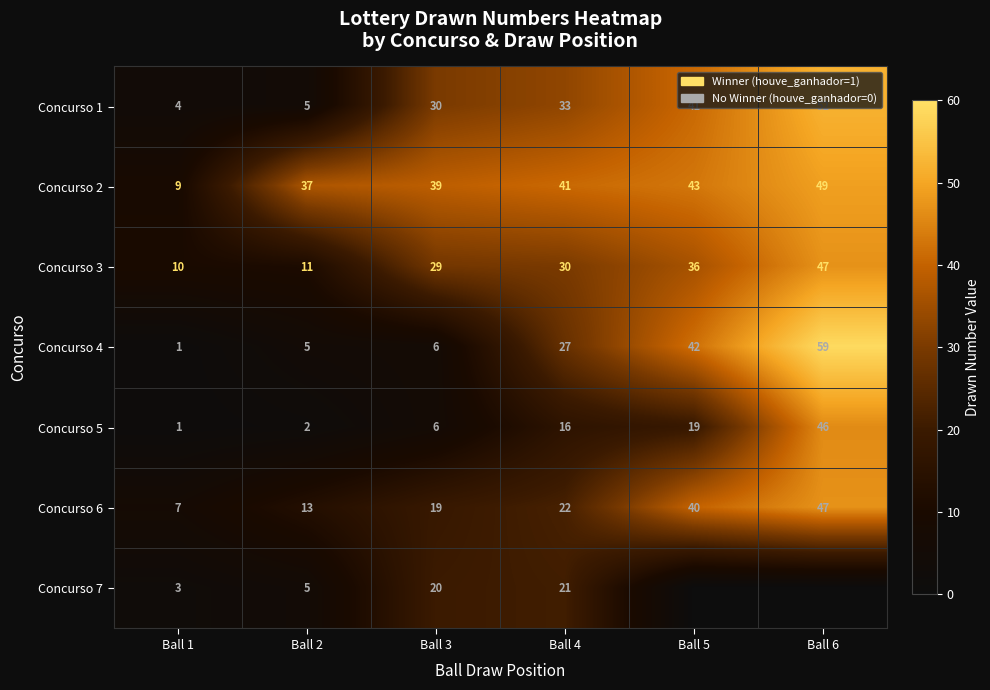

How many data points in Concurso 5 are less than 16?

3